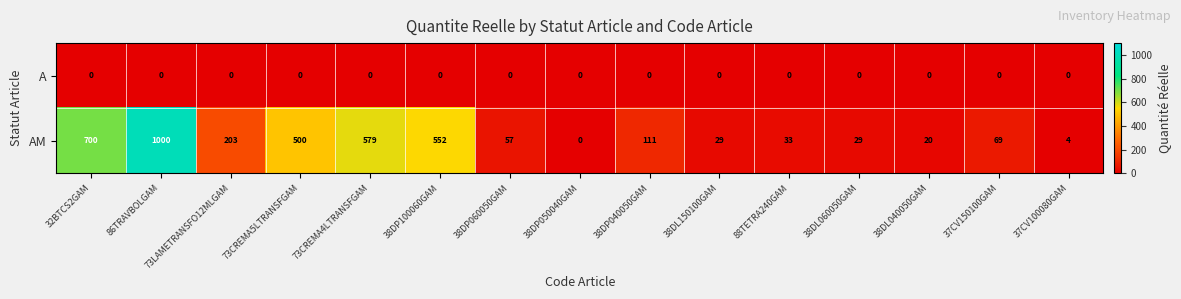

Rank the series by their maximum value, from highest to lowest.

AM, A